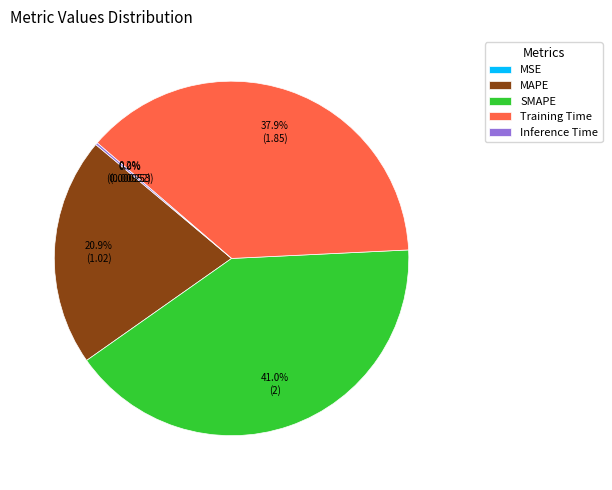

To the nearest percent, what percentage of the pie is Training Time?

38%